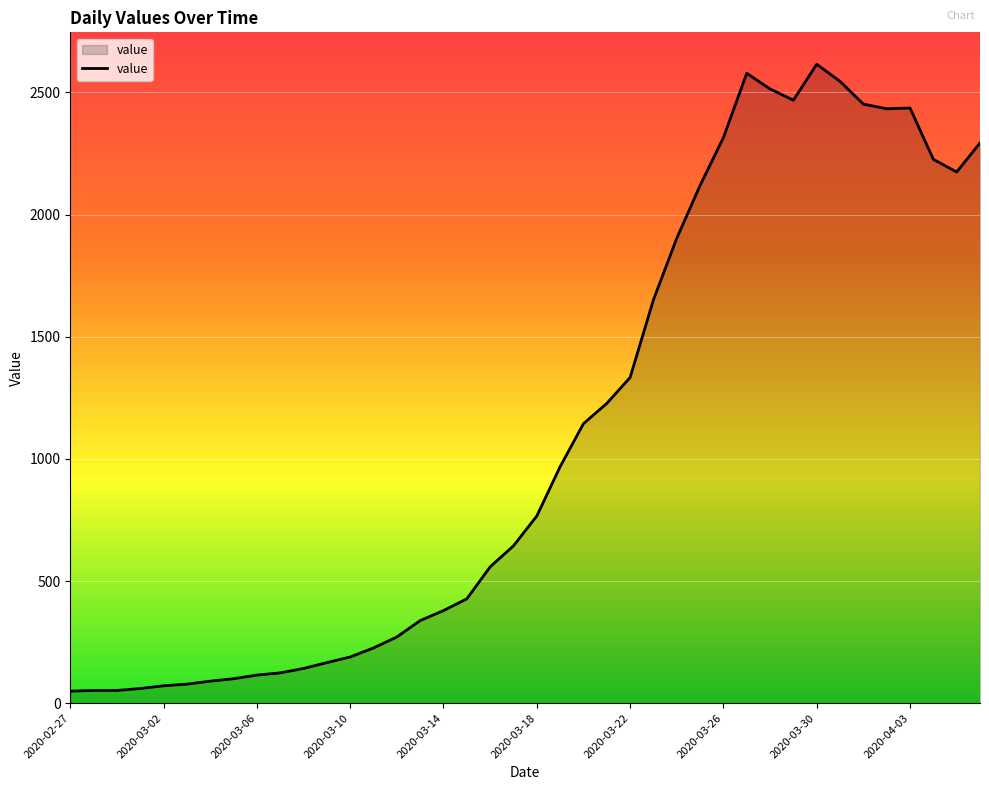

What is the maximum value shown in the chart?

2615